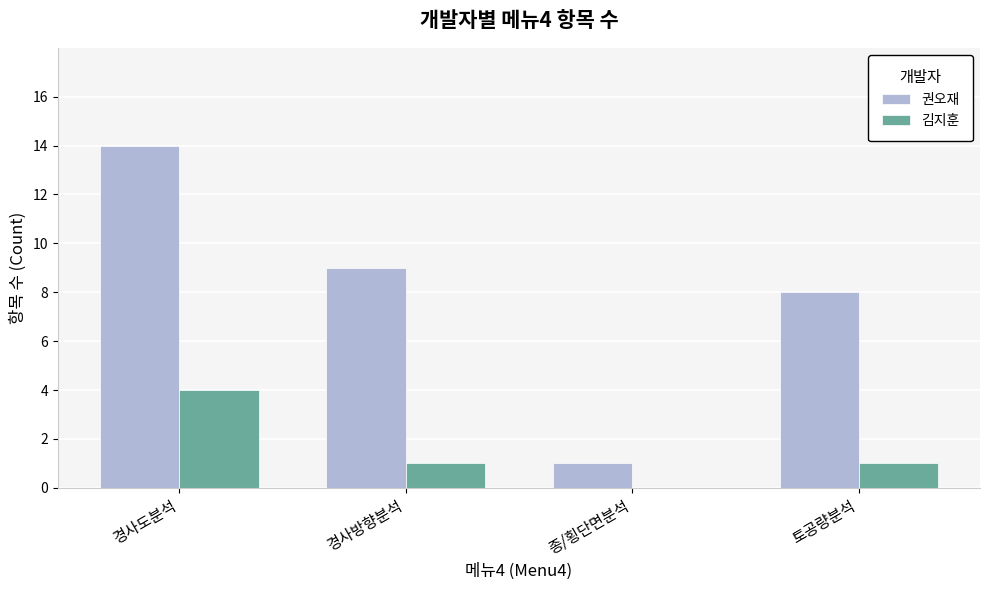

What is the sum of all 권오재 values?

32